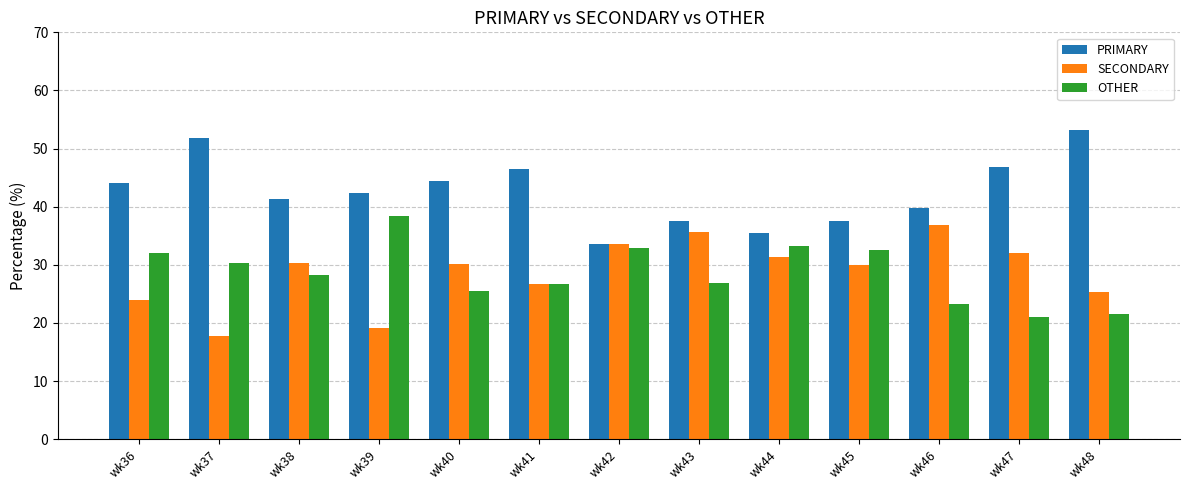

The SECONDARY series shows 44.4 at wk38. True or false?

False